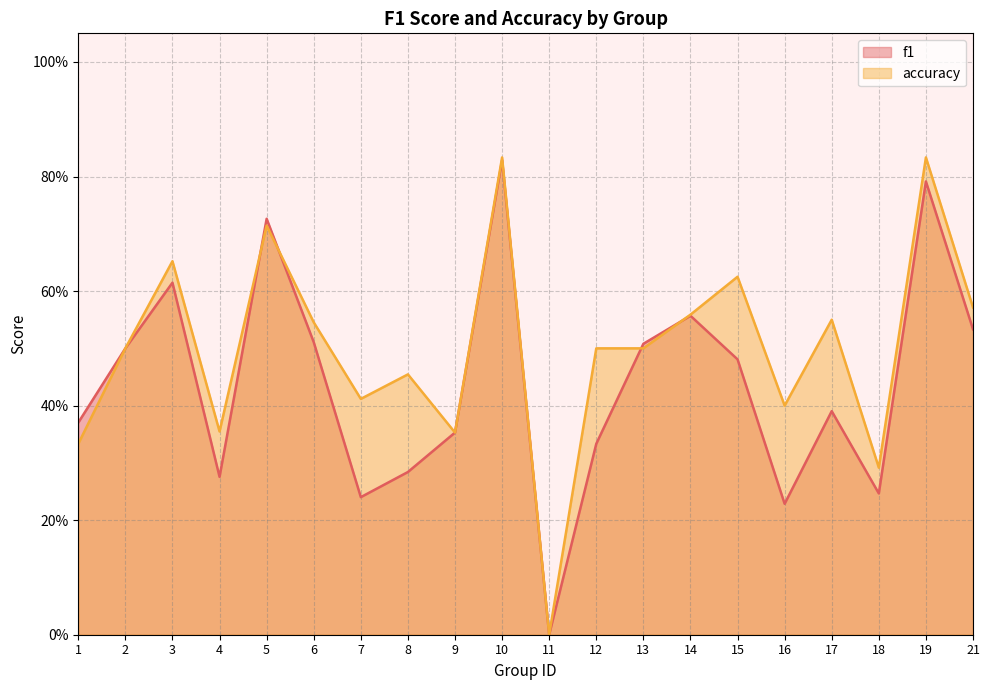

Which series ends up on top after the final intersection of accuracy and f1?

accuracy